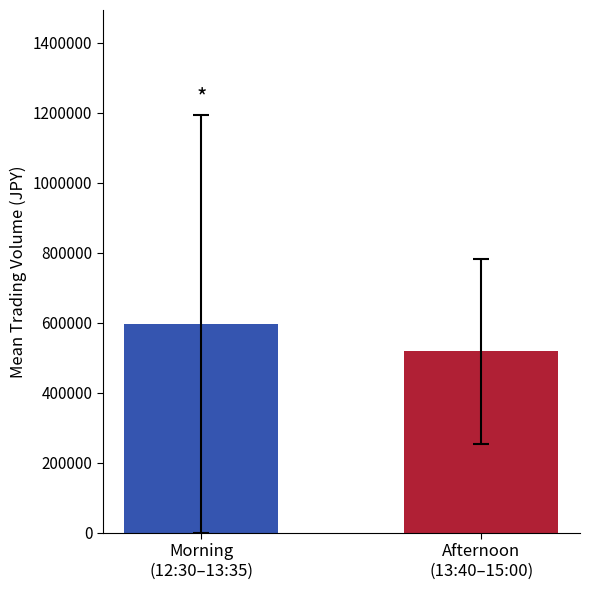

What is the difference between the maximum and minimum values?

78342.9